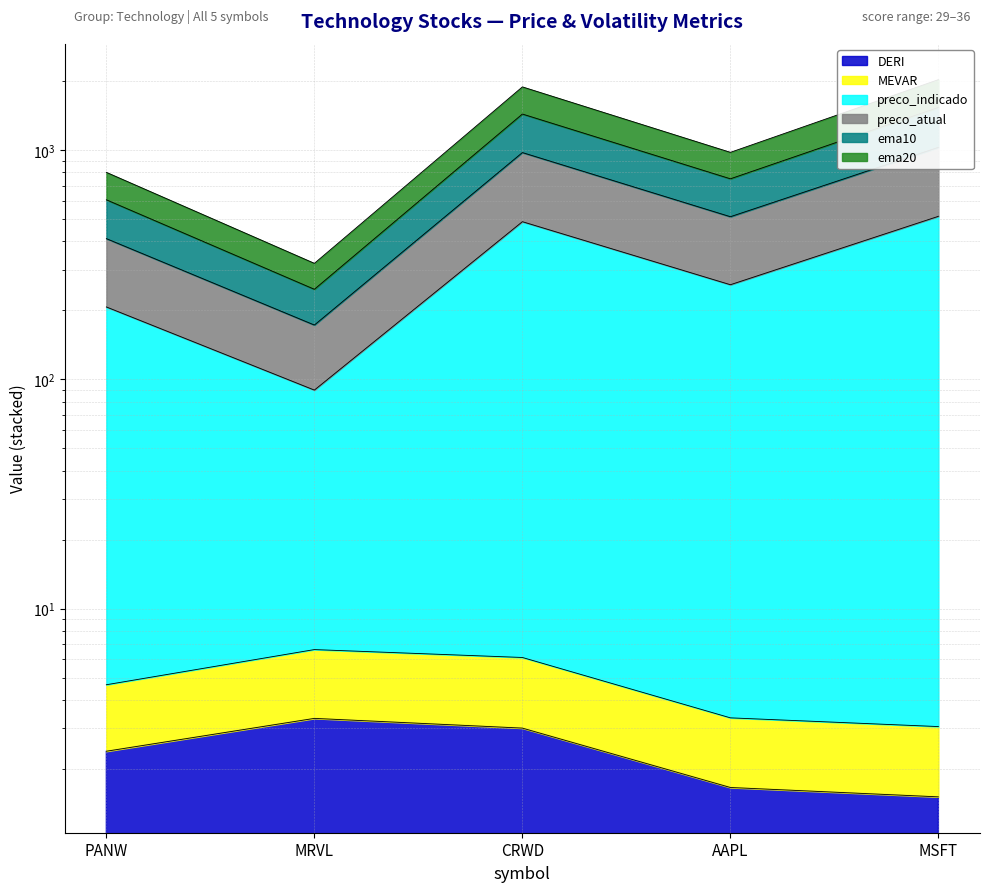

What is the label of the 4th point from the right?

MRVL